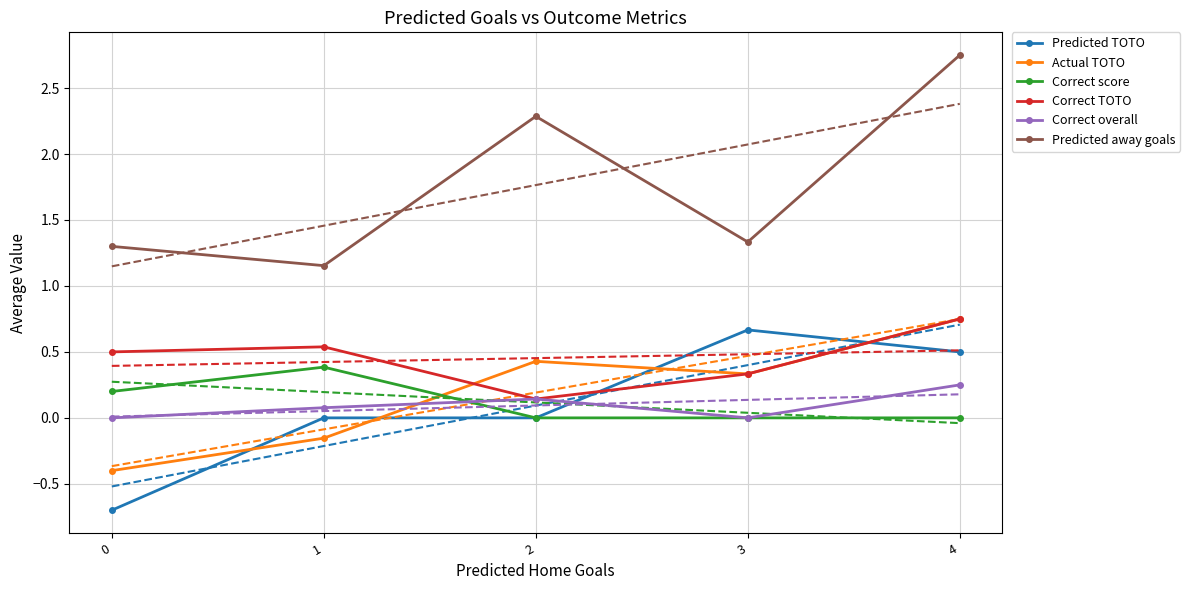

The Correct score series shows 0.0 at 2. True or false?

True